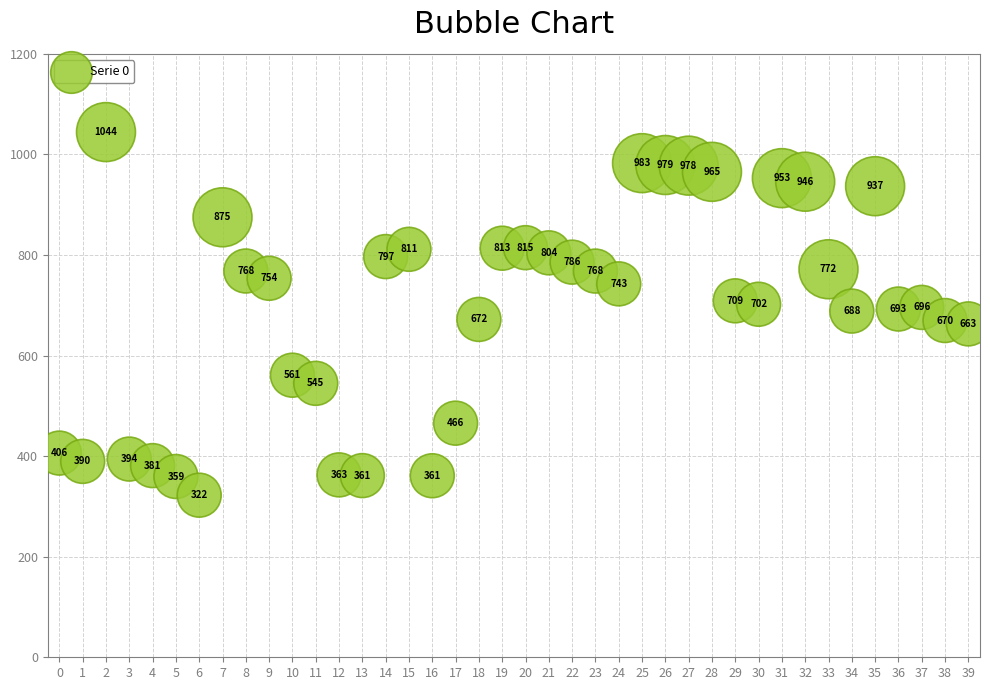

What Y value in the scatter plot is closest to 683?

688.5